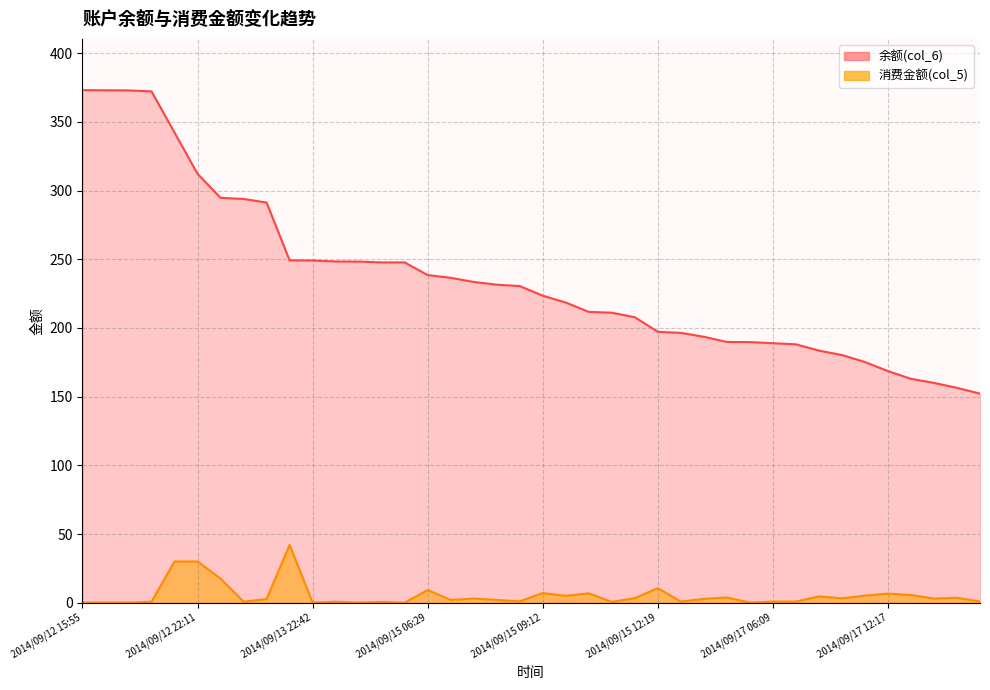

True or false: 消费金额(col_5) and 余额(col_6) cross at least once.

False